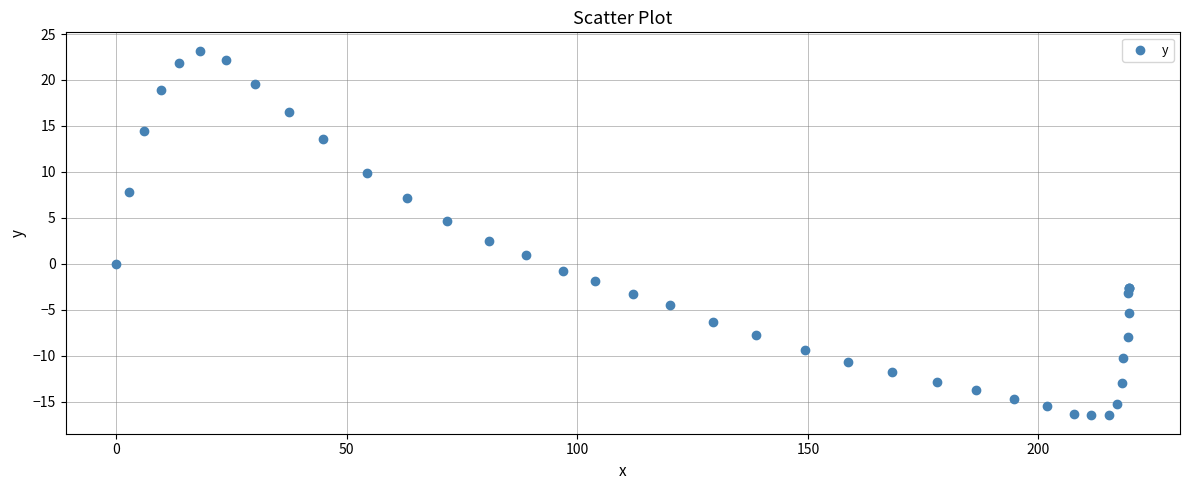

What Y value in the scatter plot is closest to 3?

2.5